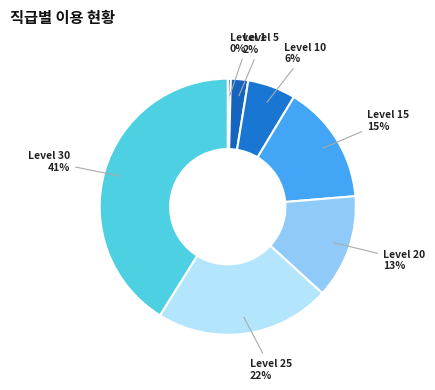

Count the number of slices in the pie.

7